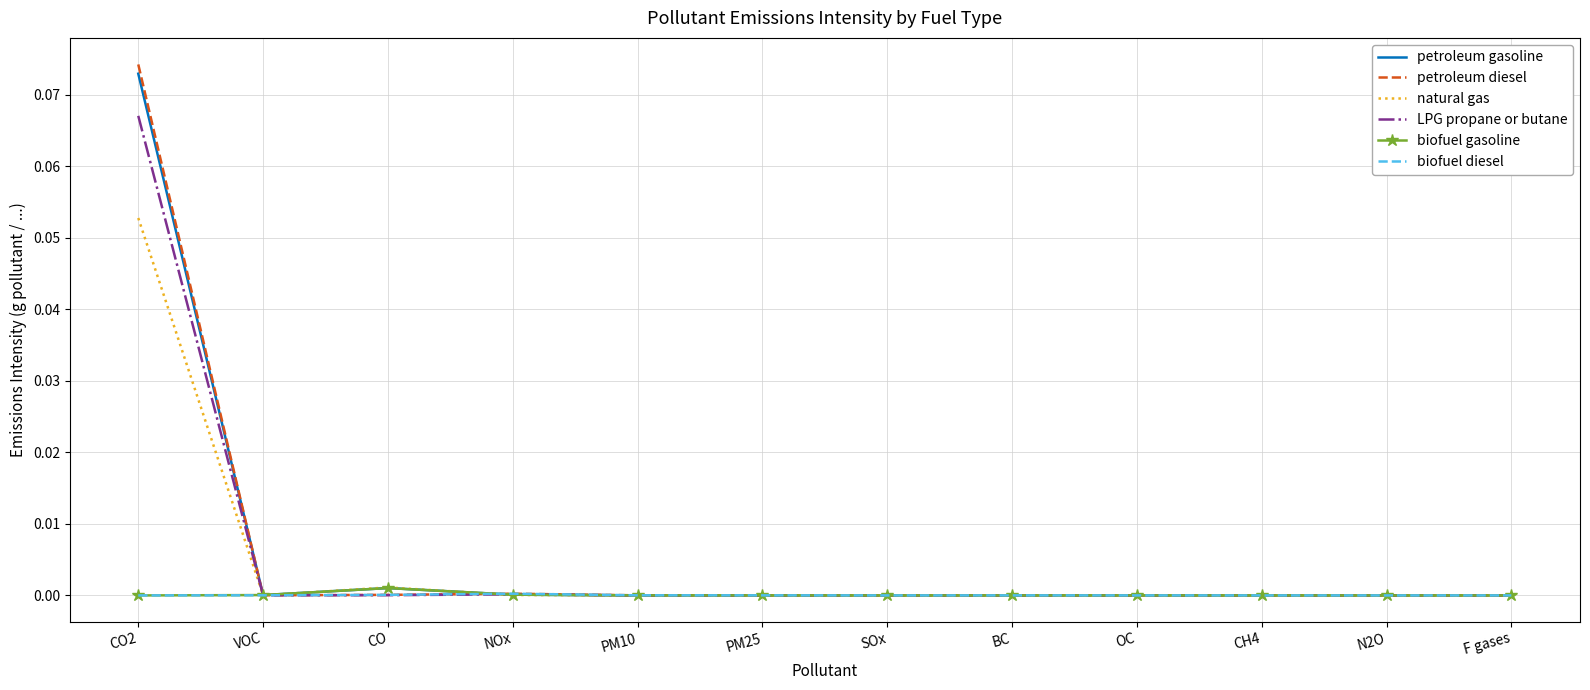

Which series has the widest spread of values?

petroleum diesel